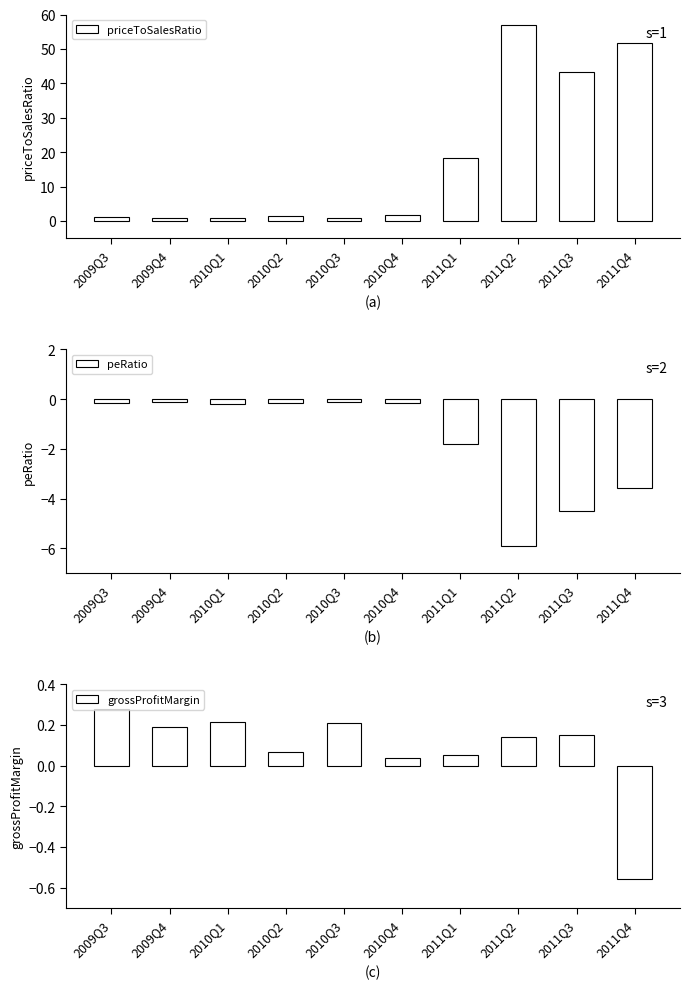

How many bars are there in total?

30